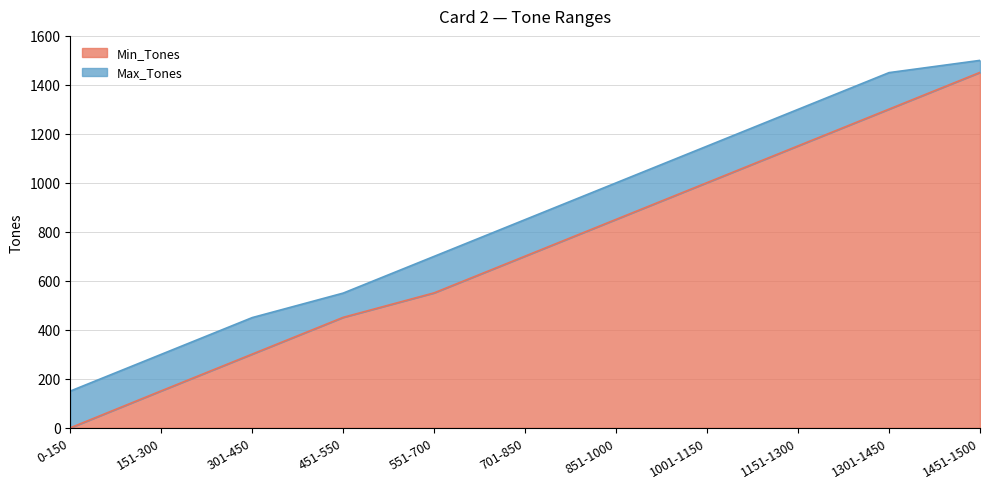

Which series has the widest spread of values?

Min_Tones